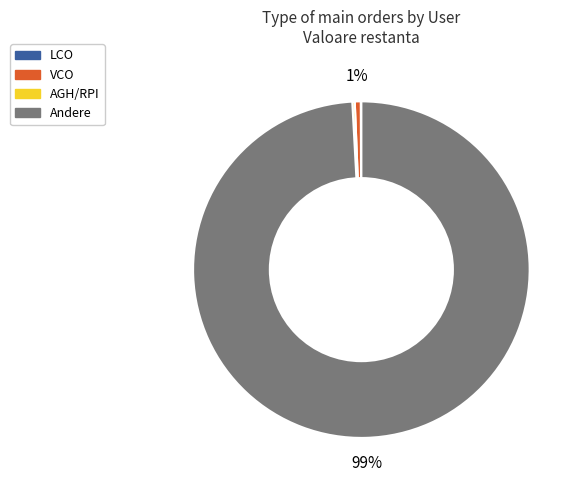

To the nearest percent, what is the difference between the largest and smallest slice percentages?

99%